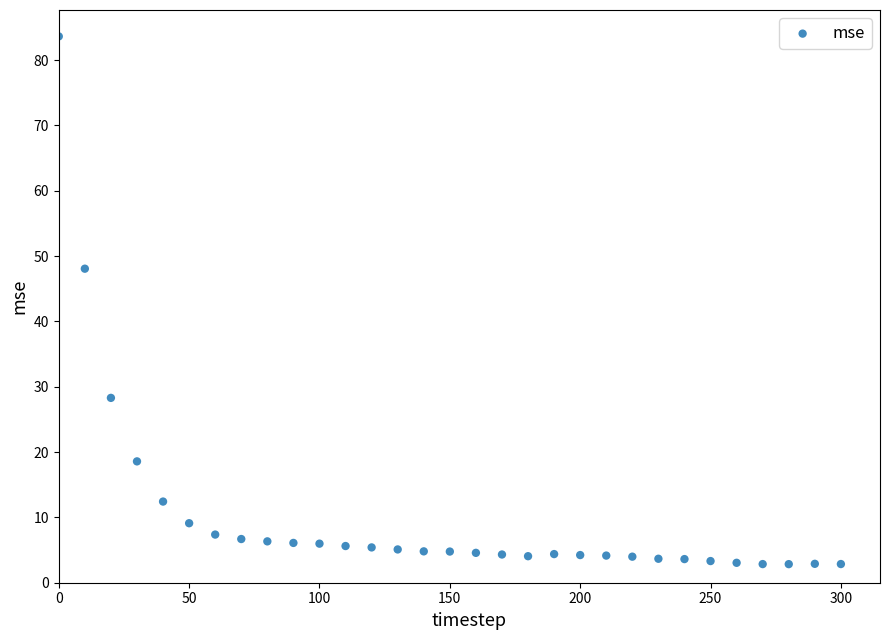

What Y value in the scatter plot is closest to 43?

48.1